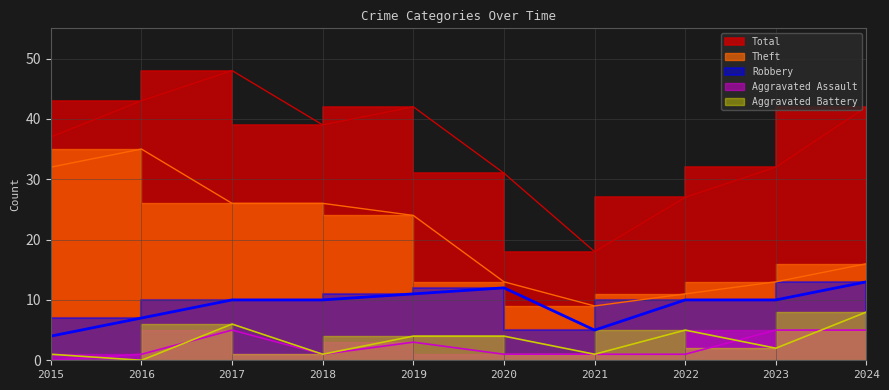

What is the highest value of the Total series?

48